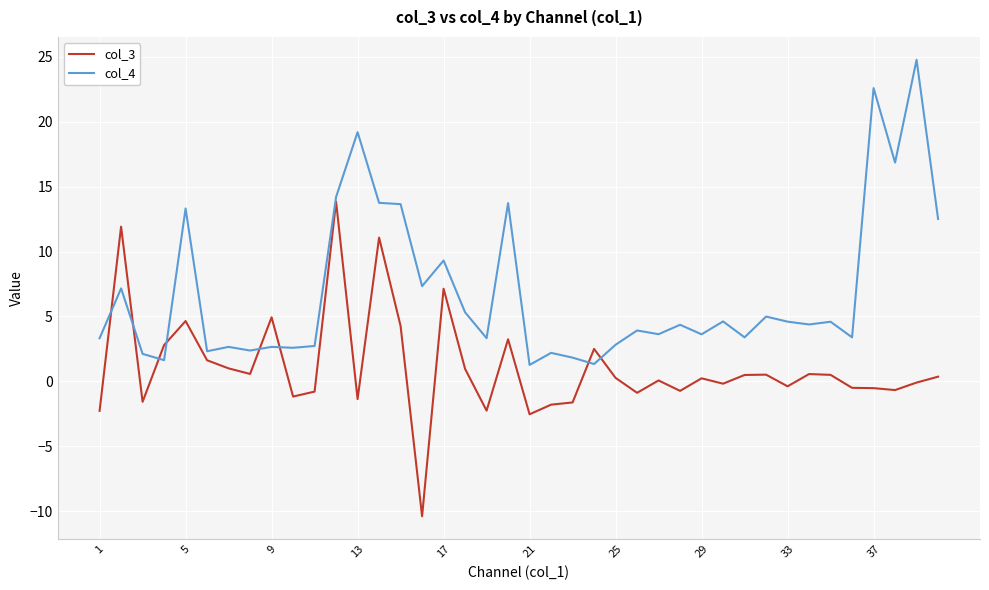

Rank the series by their average value, from highest to lowest.

col_4, col_3